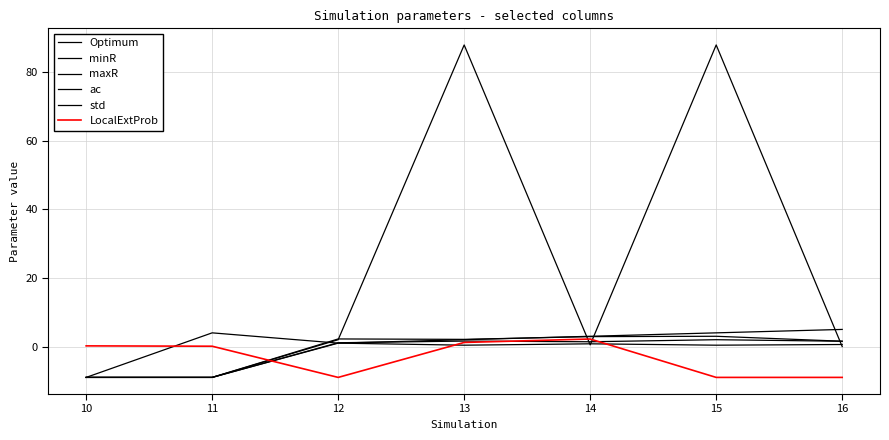

True or false: maxR and LocalExtProb intersect in this chart.

True